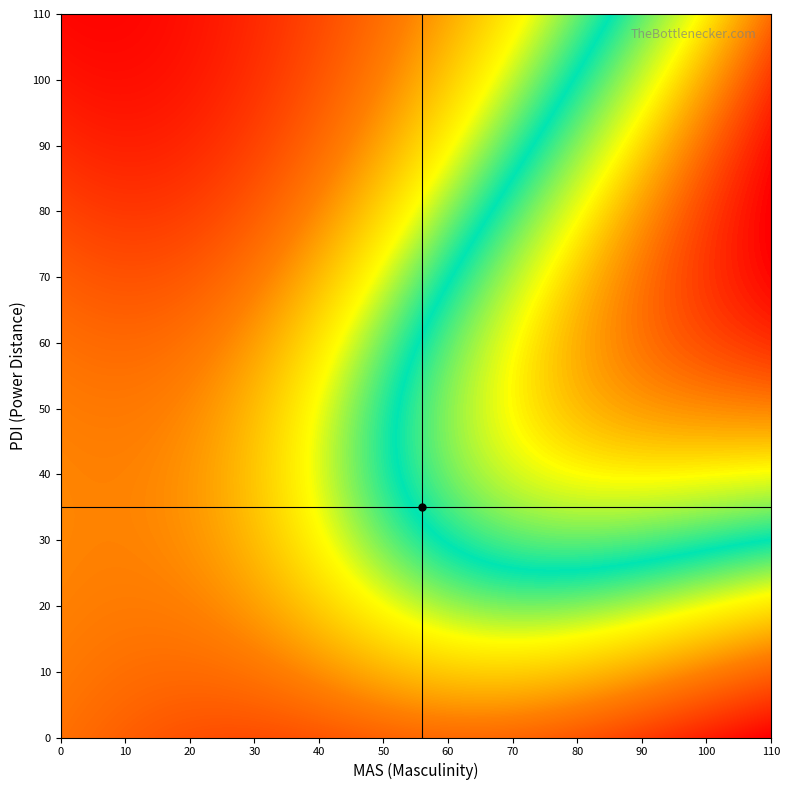

What is the minimum value shown in the chart?

5